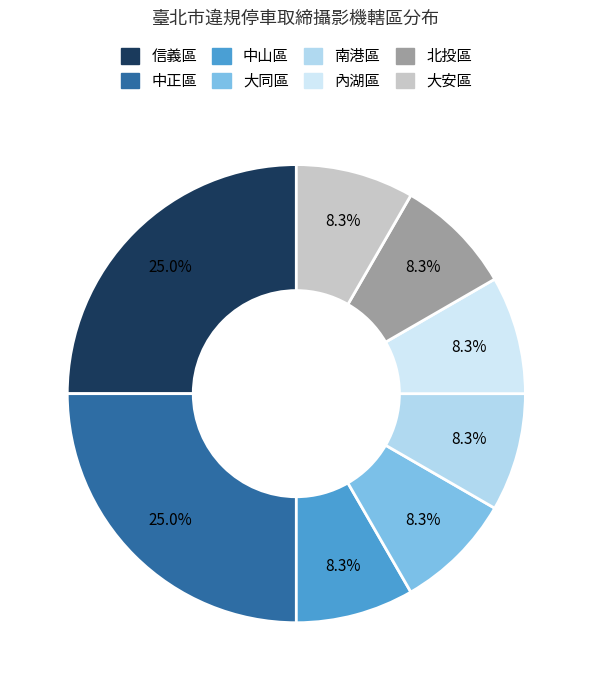

Between 內湖區 and 北投區, which is larger?

內湖區